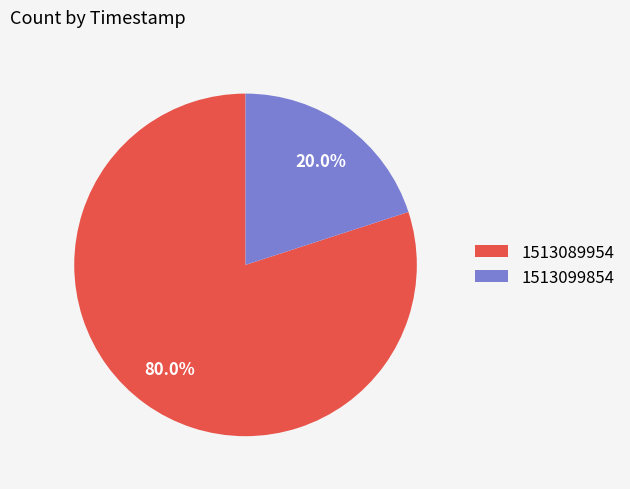

Is there a majority slice in this chart?

Yes